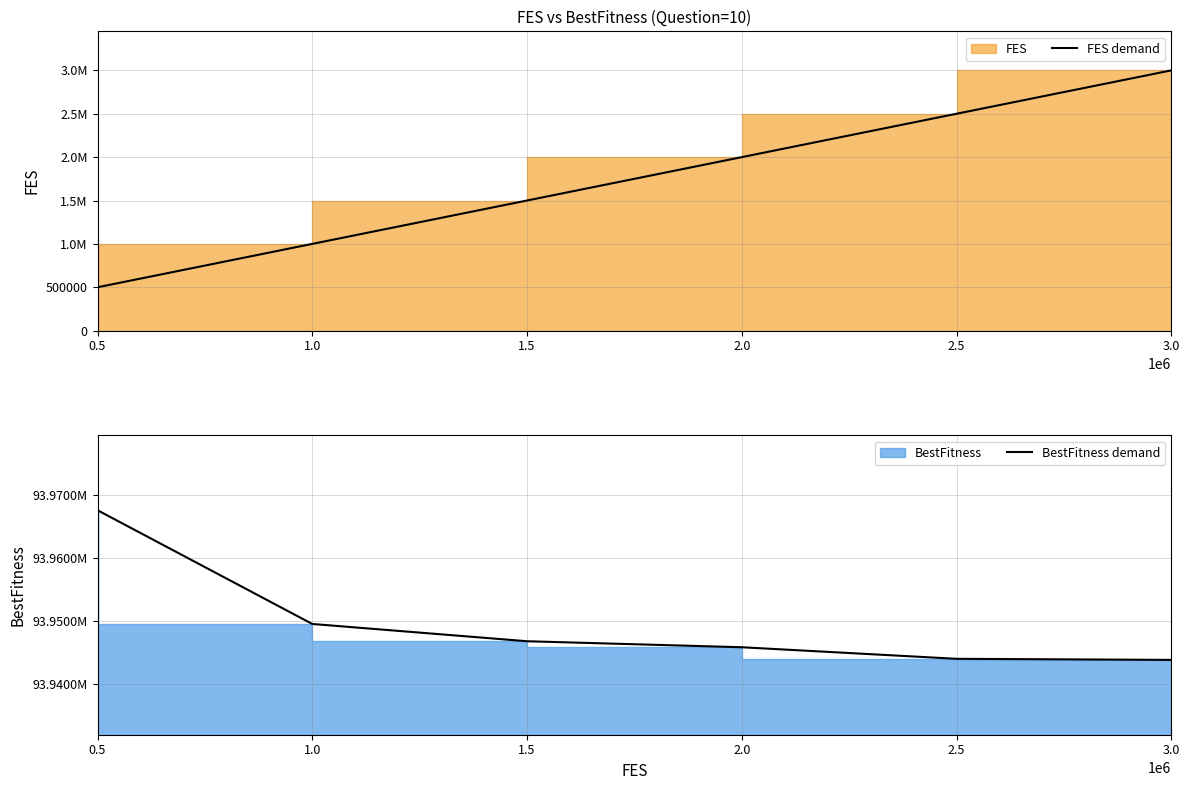

Is the value of BestFitness demand at 2.5 greater than the value of FES demand at 2.0?

Yes